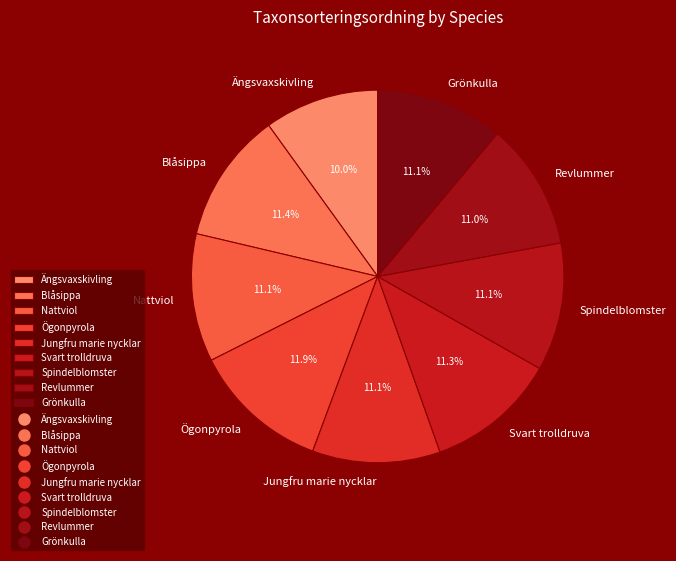

How much of the chart is everything except Svart trolldruva?

88.7%